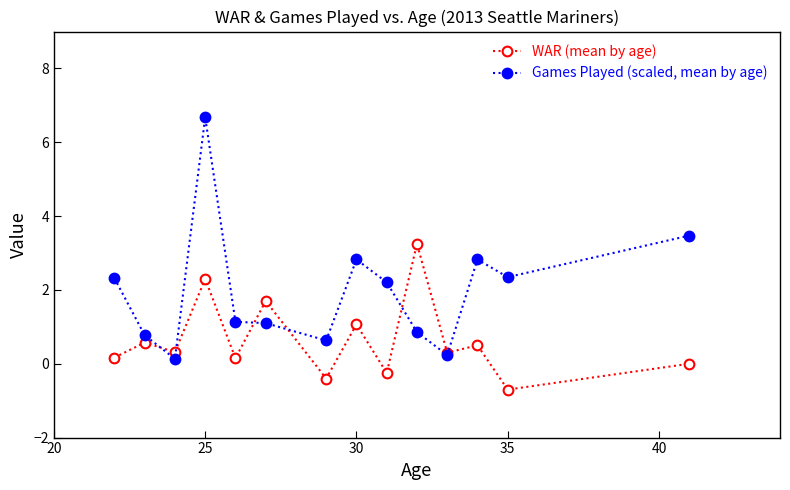

Which series has the largest total across all categories?

Games Played (scaled, mean by age)